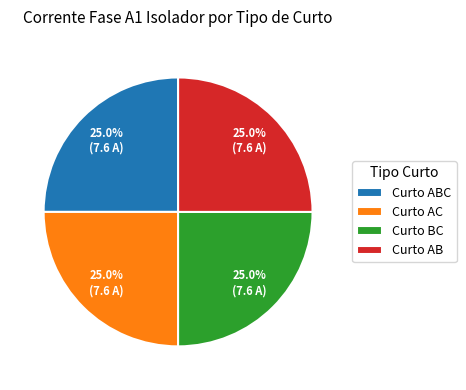

Approximately how many times larger is the value at Curto AB compared to Curto ABC?

1.0